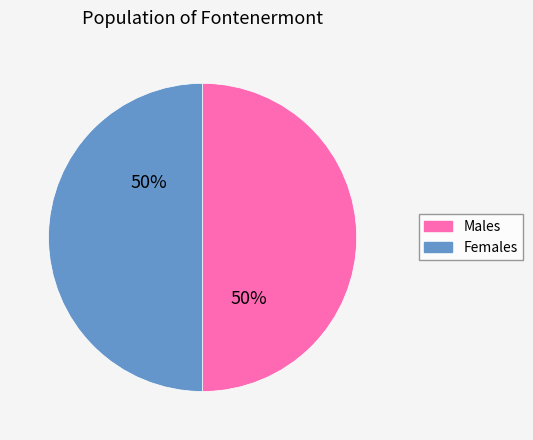

To the nearest percent, what is the average slice percentage?

50%